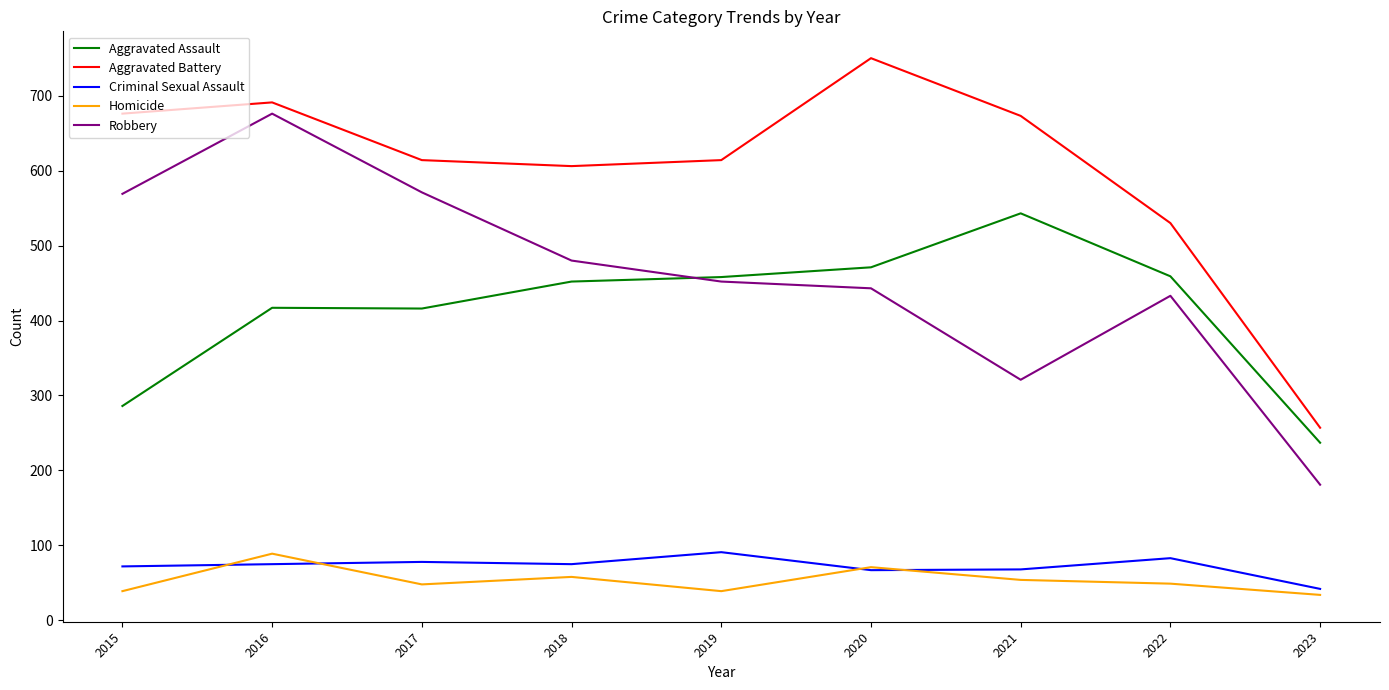

The value of Aggravated Assault at 2019 is 458. True or false?

True